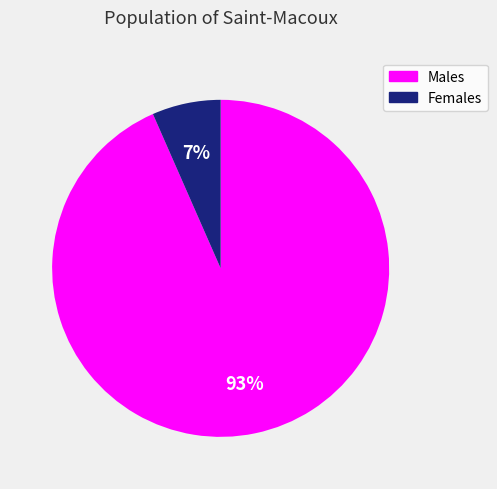

To the nearest percent, what is the average slice percentage?

50%